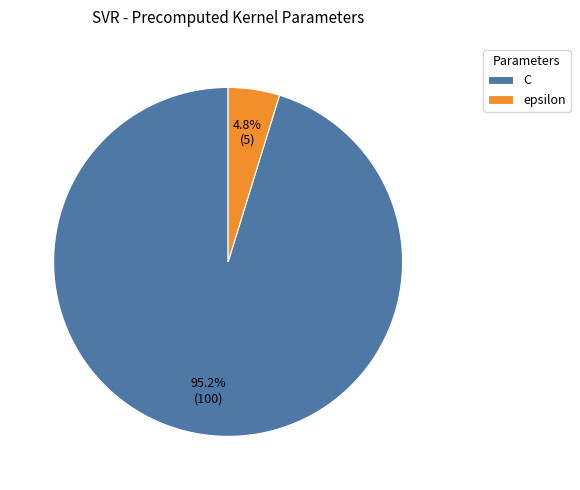

How many segments does this pie chart have?

2